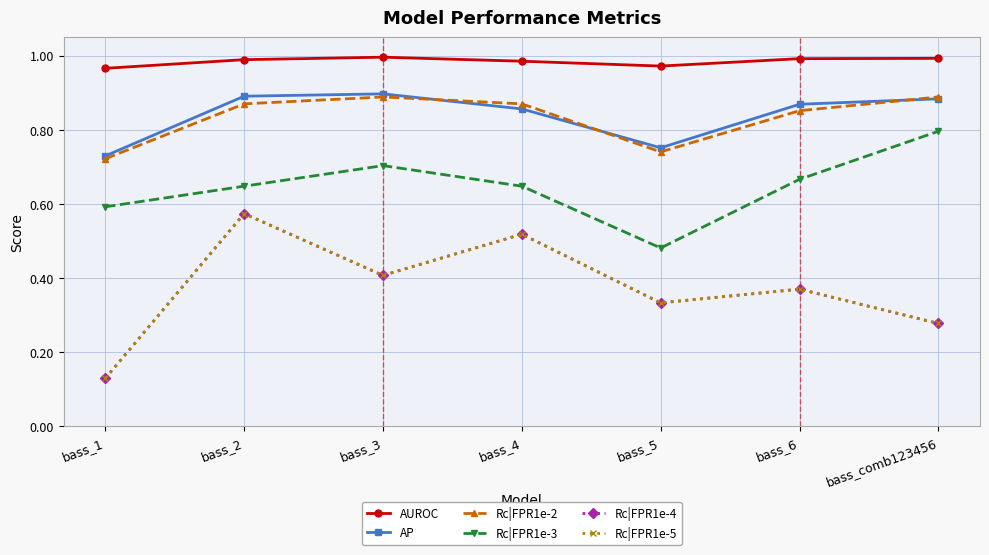

At which category does Rc|FPR1e-2 reach its first local peak?

bass_3